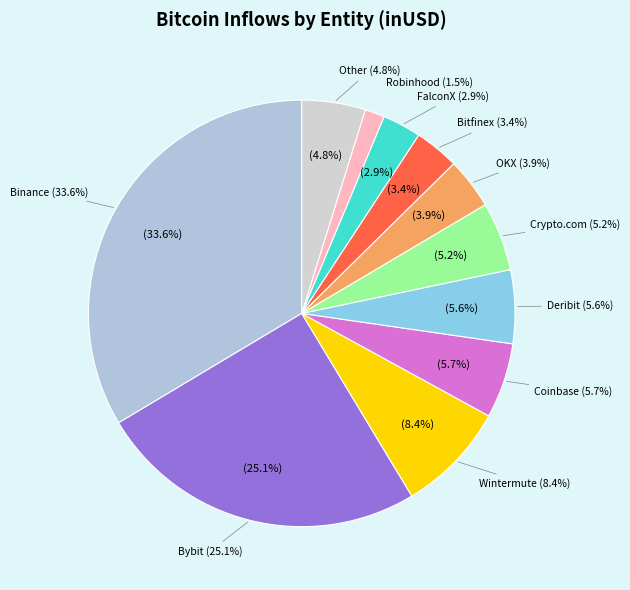

What is the change in value from Coinbase to Crypto.com?

-351962769.6